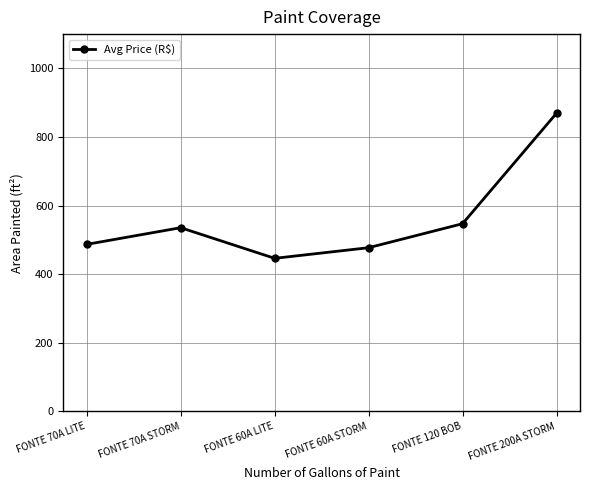

List the labels in order of value, smallest first.

FONTE 60A LITE, FONTE 60A STORM, FONTE 70A LITE, FONTE 70A STORM, FONTE 120 BOB, FONTE 200A STORM